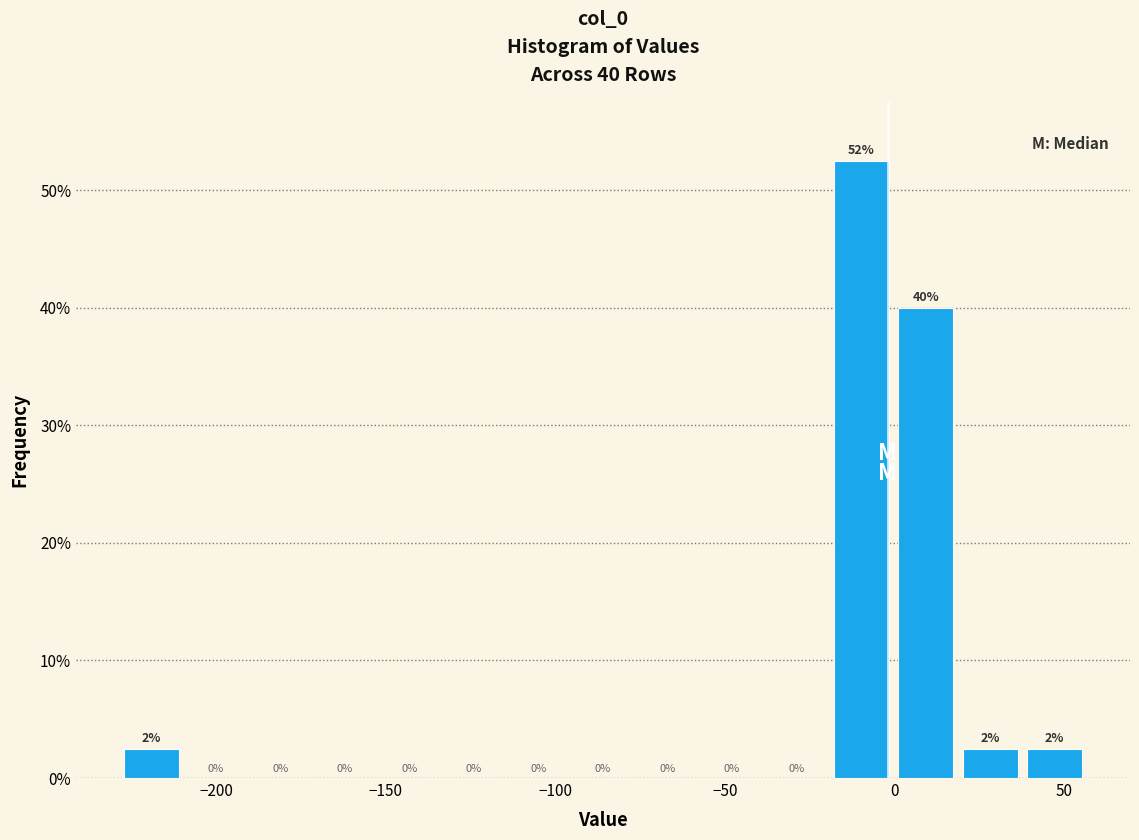

Read against the x-axis, roughly where is the centre of the tallest bar?

-10